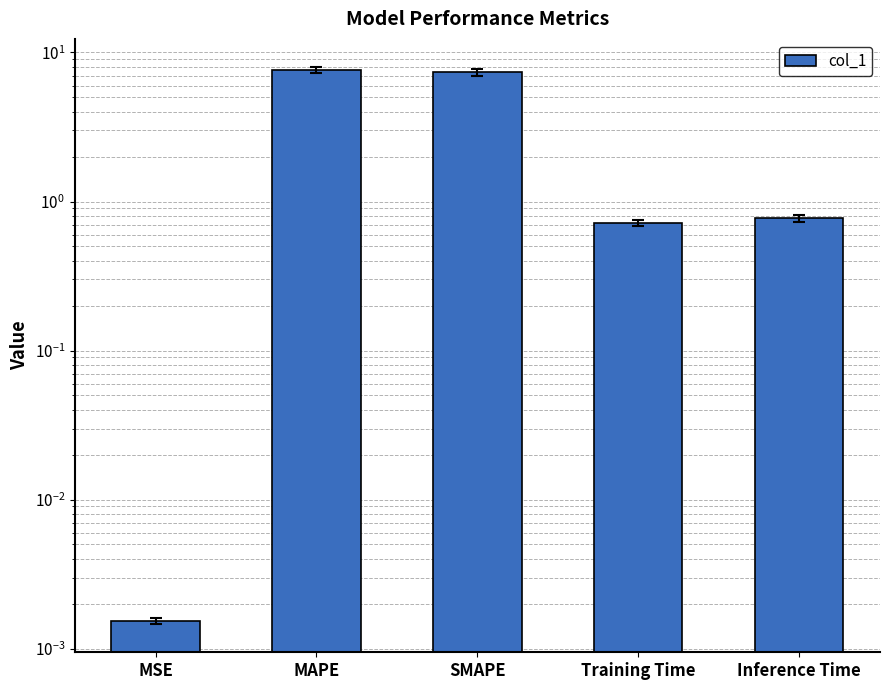

What is the sum of all values?

16.5